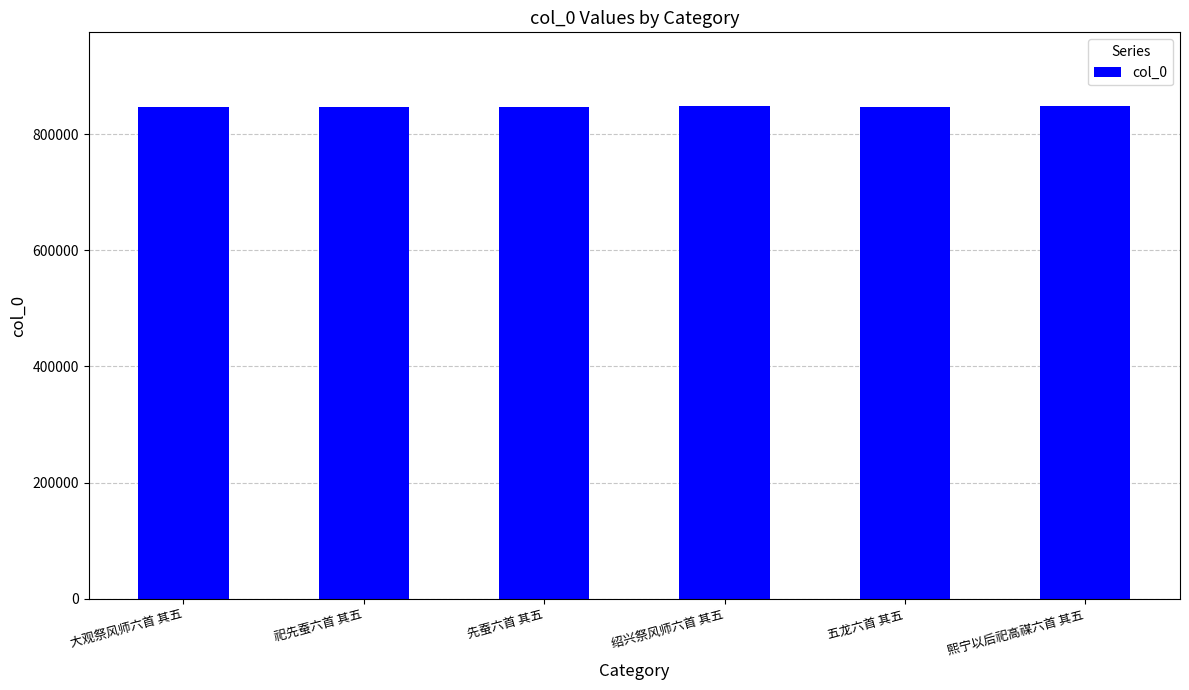

What is the change in value from 大观祭风师六首 其五 to 先蚕六首 其五?

-70